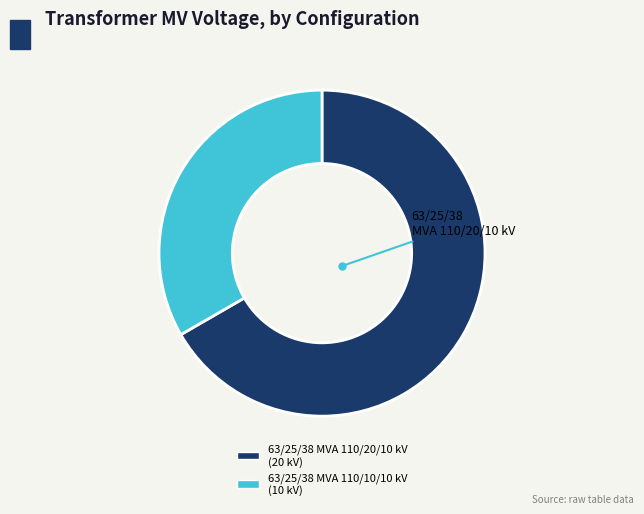

True or false: 63/25/38 MVA 110/10/10 kV accounts for 45% of the total.

False